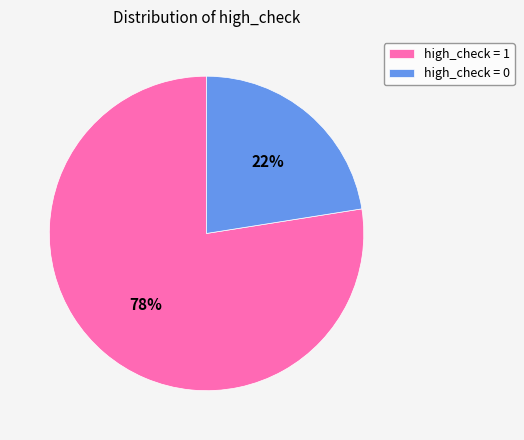

True or false: high_check = 1 accounts for 70% of the total.

False